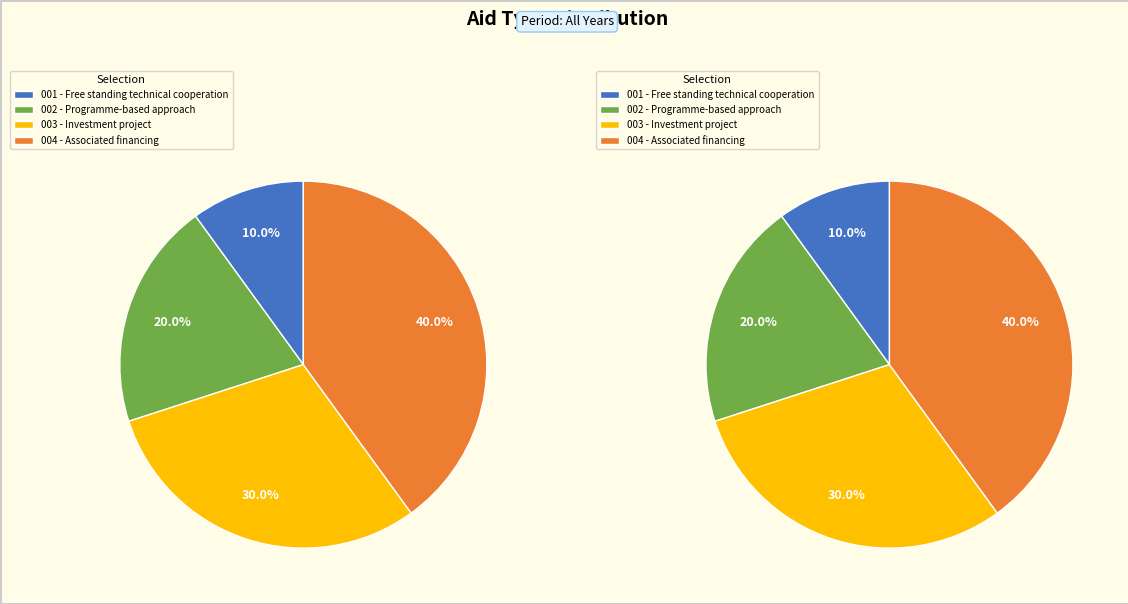

Which has a higher value, Programme-based approach or Free standing technical cooperation?

Programme-based approach